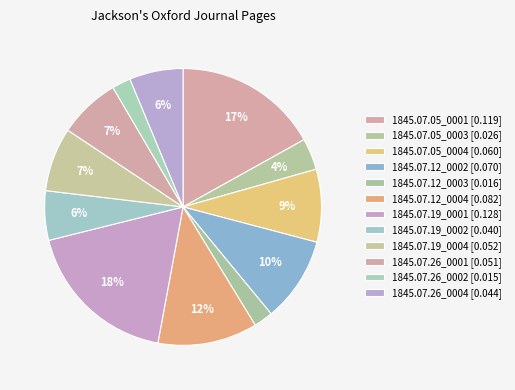

What percentage is the 1845.07.19_0004 slice, to the nearest percent?

7%